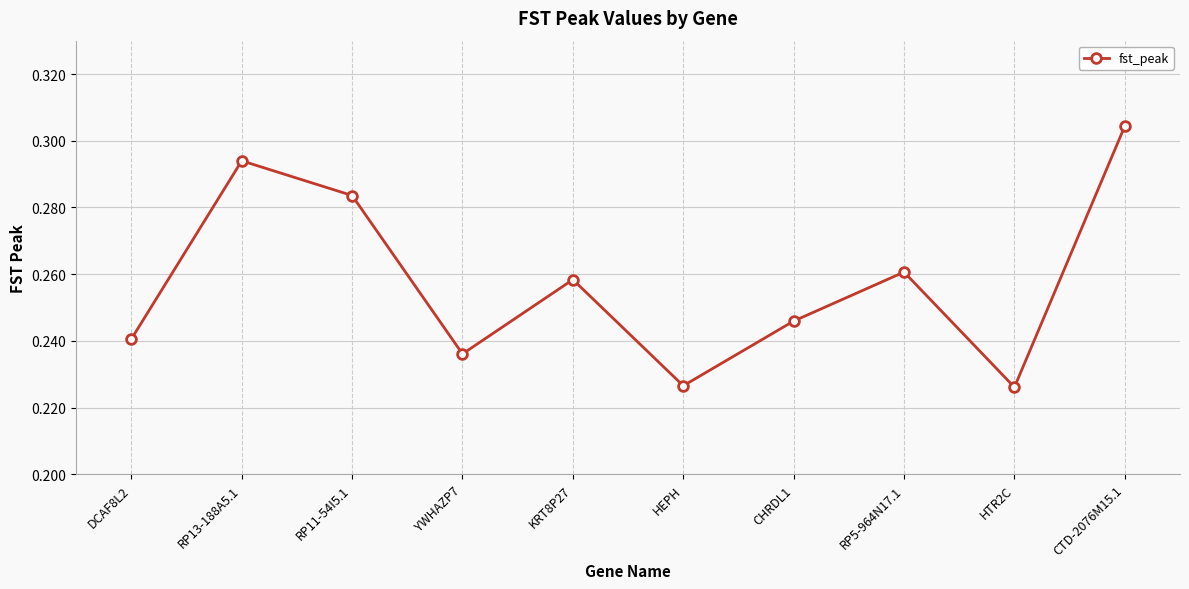

How many lines are shown in the chart?

1